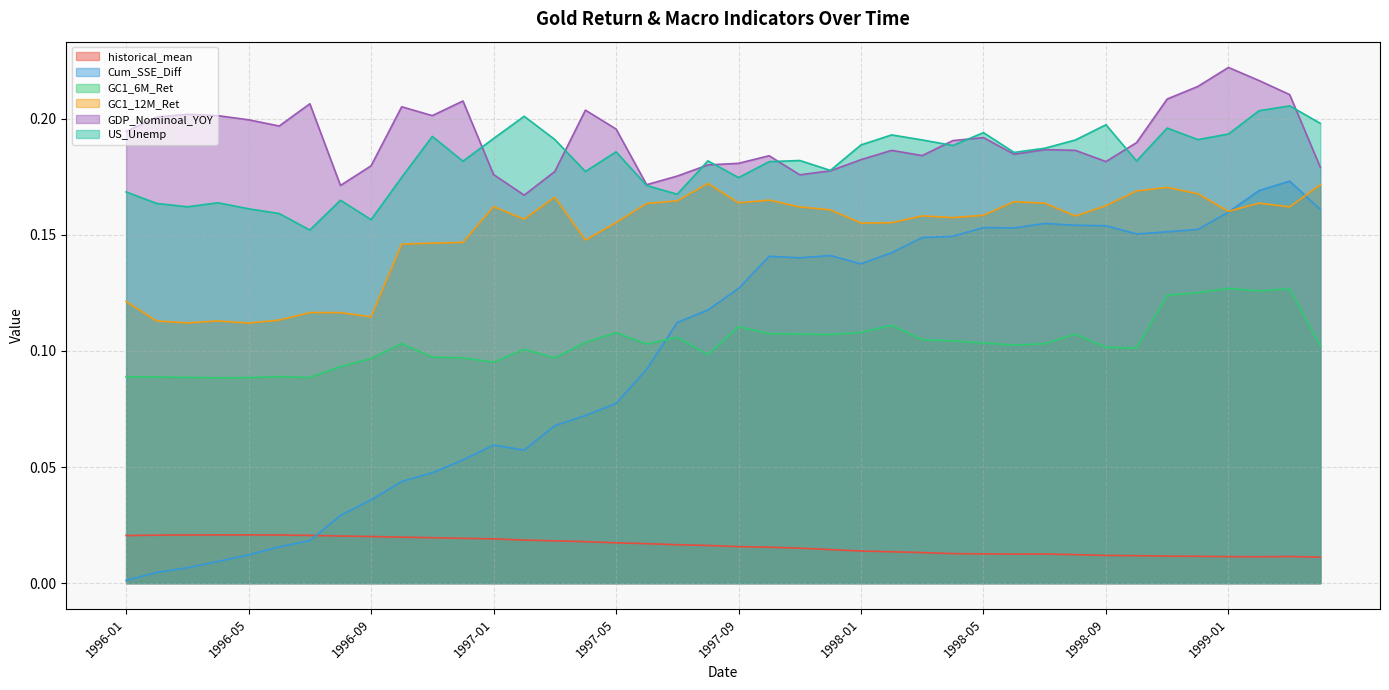

Does the chart display data point markers on the line(s)?

No